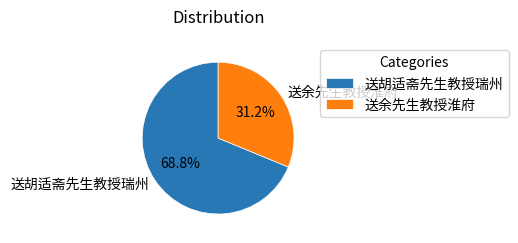

Which has a higher value, 送余先生教授淮府 or 送胡适斋先生教授瑞州?

送胡适斋先生教授瑞州